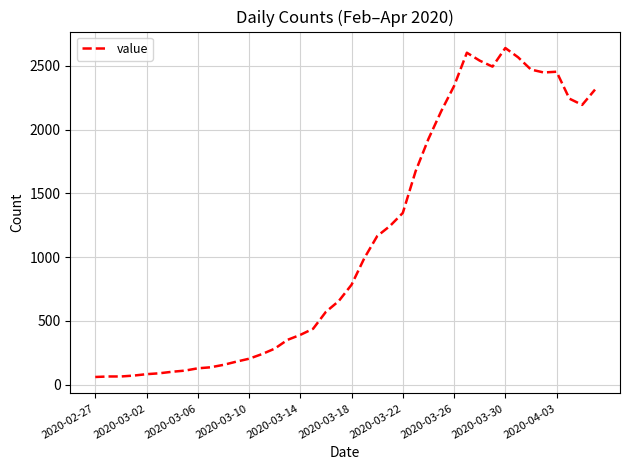

What is the difference between the maximum and minimum values?

2579